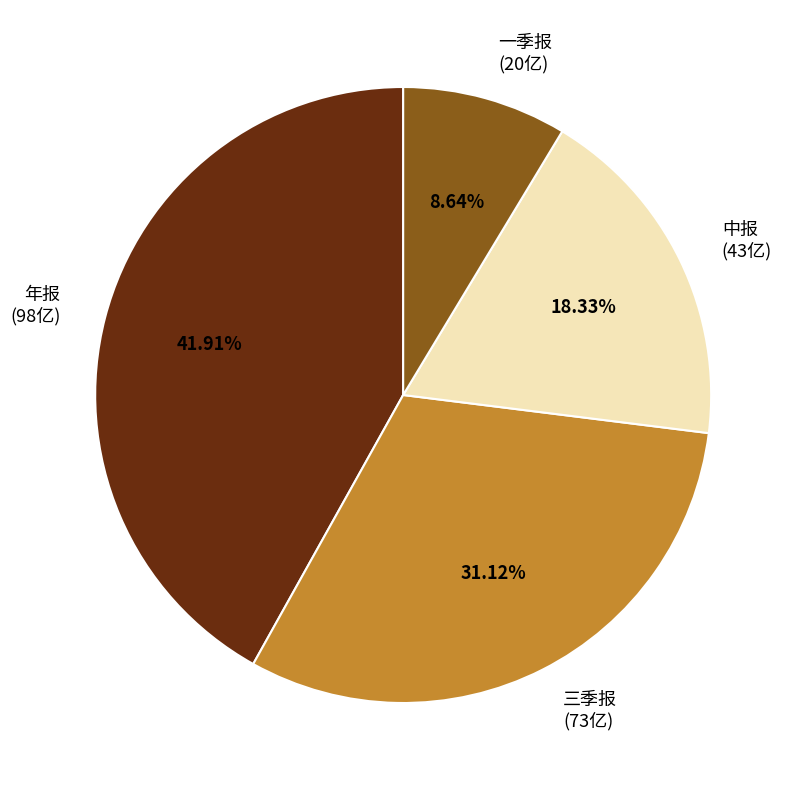

Is there any slice that represents more than half of the pie?

No